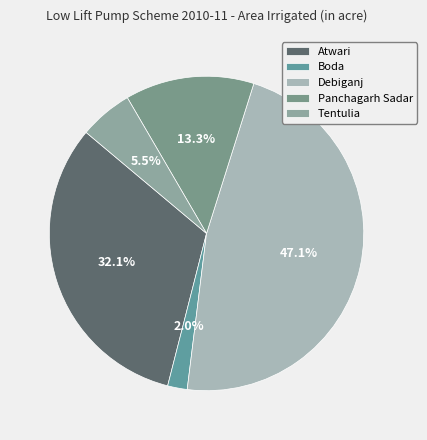

The Atwari slice represents 32% of the pie. True or false?

True